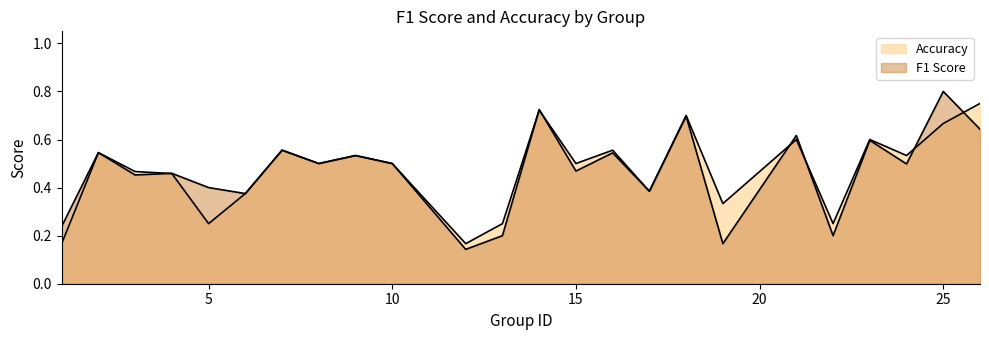

What is the total value across all series at 26?

1.4